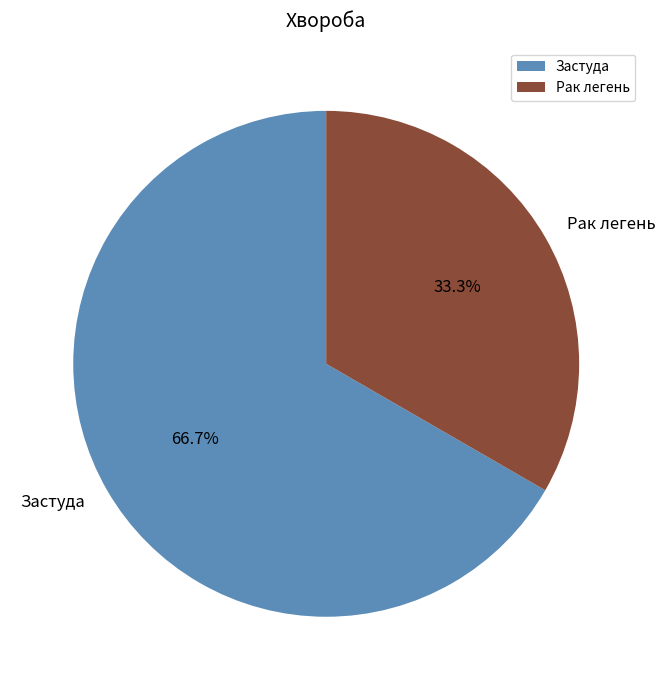

Does Застуда account for over 50% of the chart?

Yes